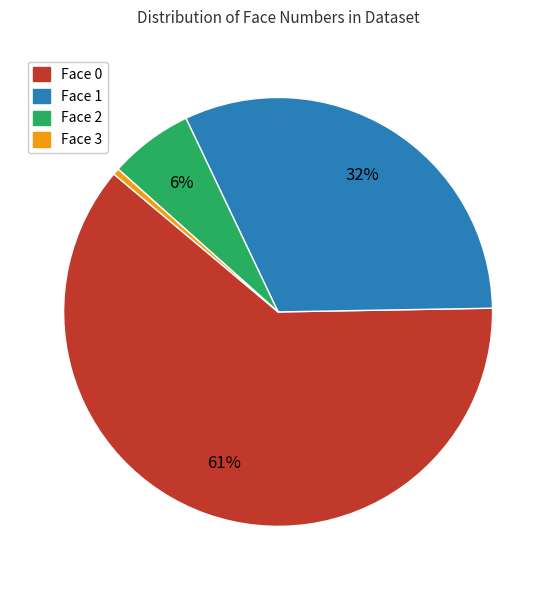

How many slices are in this pie chart?

4